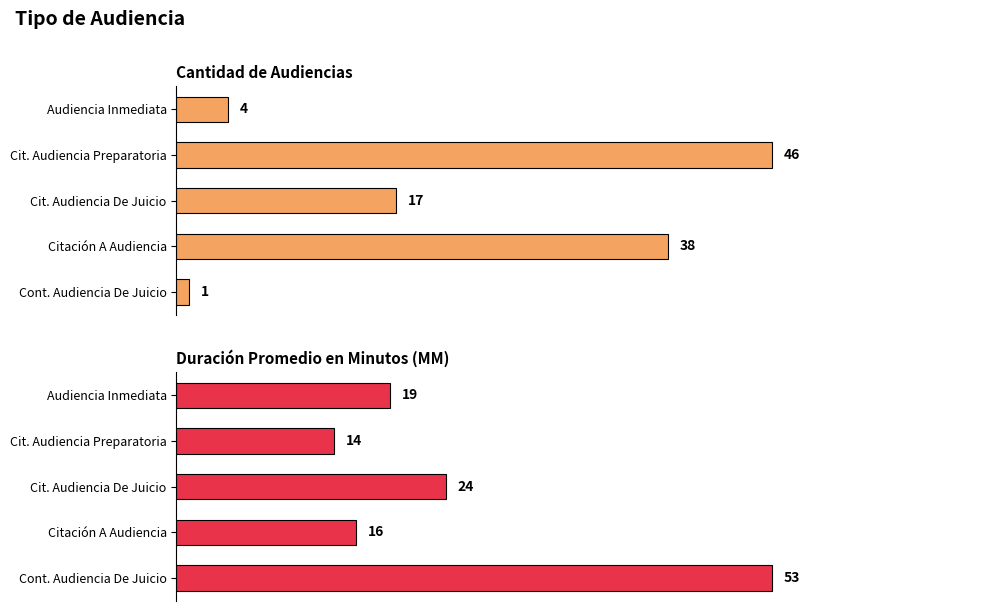

How many data points in Duración Promedio en Minutos (MM) are above 19?

2